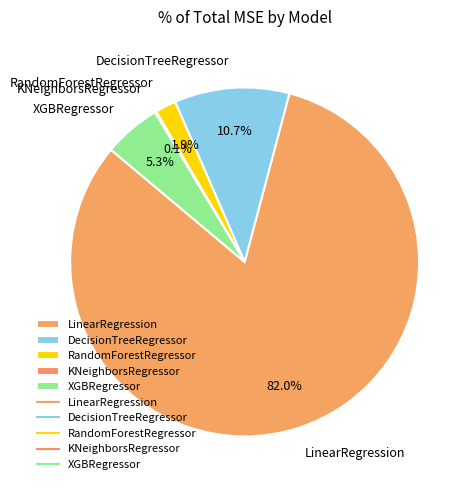

What is the largest slice in the pie chart?

LinearRegression